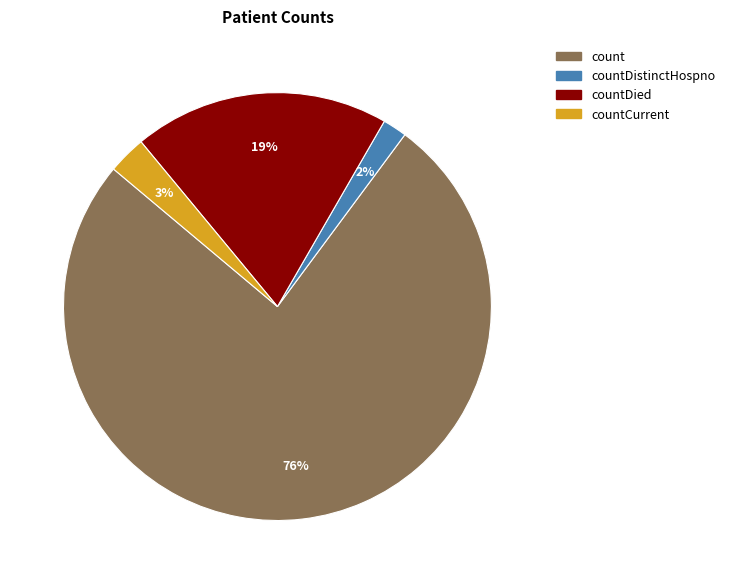

To the nearest percent, what is the difference between the largest and smallest slice percentages?

74%